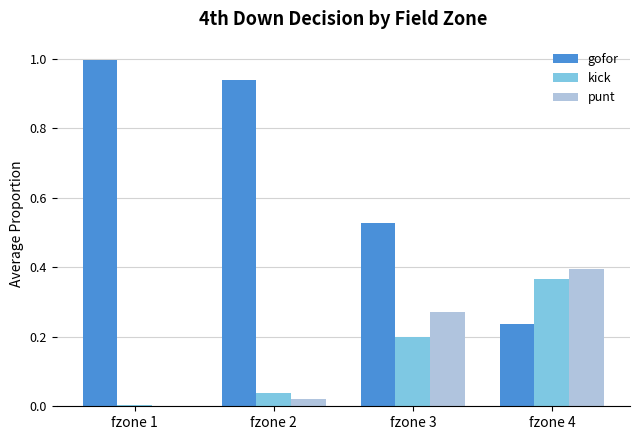

Which series changed the most between fzone 3 and fzone 4?

gofor